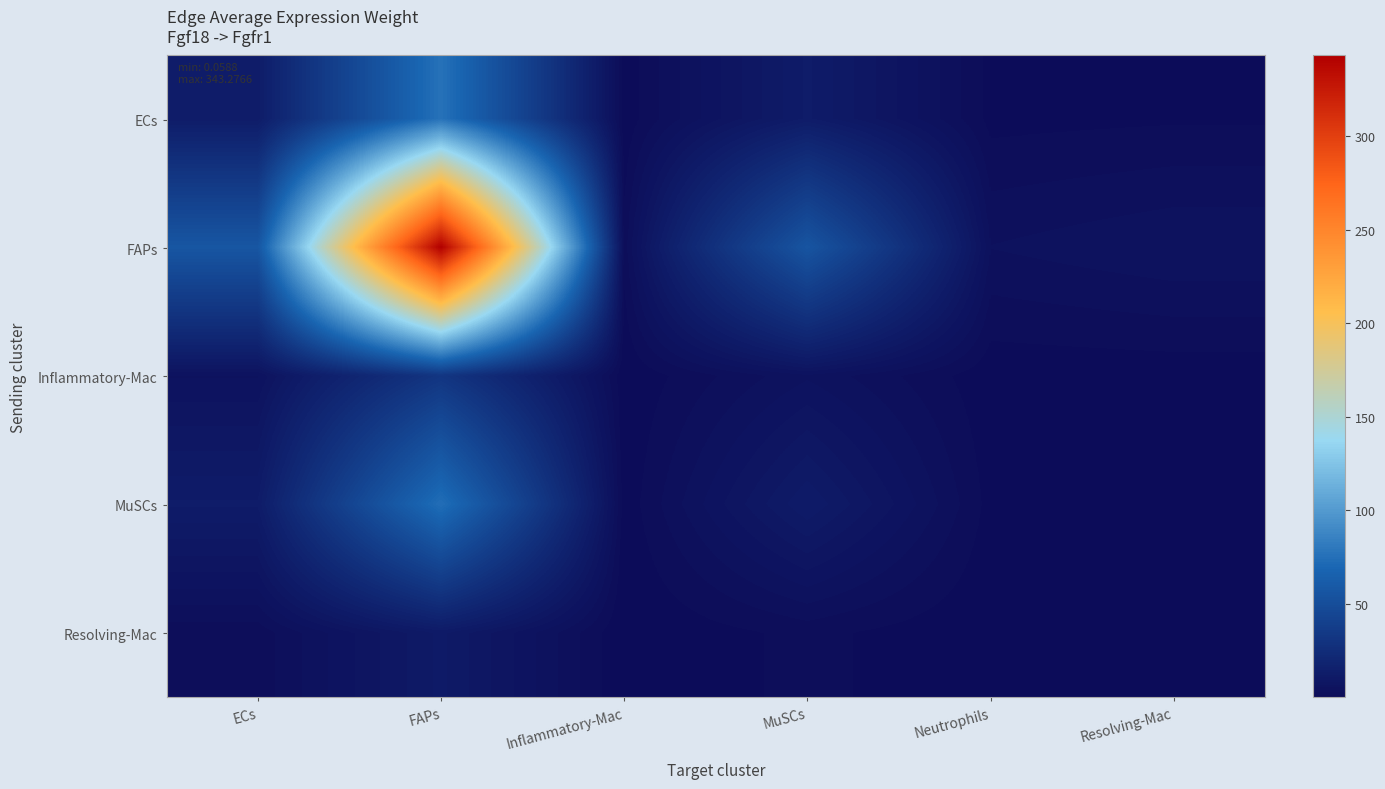

Reading left to right, what are all the values shown in this chart?

ECs: ECs=12.7	FAPs=76.2	Inflammatory-Mac=0.4	MuSCs=12.4	Neutrophils=0.9	Resolving-Mac=1.2
FAPs: ECs=57.1	FAPs=343.3	Inflammatory-Mac=1.8	MuSCs=55.9	Neutrophils=4.1	Resolving-Mac=5.4
Inflammatory-Mac: ECs=5.3	FAPs=31.8	Inflammatory-Mac=0.2	MuSCs=5.2	Neutrophils=0.4	Resolving-Mac=0.5
MuSCs: ECs=12.3	FAPs=74.2	Inflammatory-Mac=0.4	MuSCs=12.1	Neutrophils=0.9	Resolving-Mac=1.2
Resolving-Mac: ECs=1.9	FAPs=11.2	Inflammatory-Mac=0.1	MuSCs=1.8	Neutrophils=0.1	Resolving-Mac=0.2